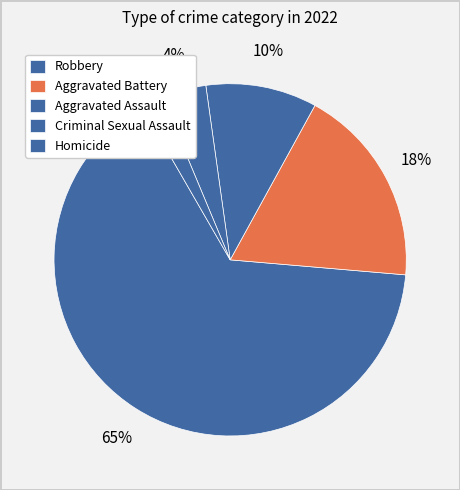

How many segments does this pie chart have?

5